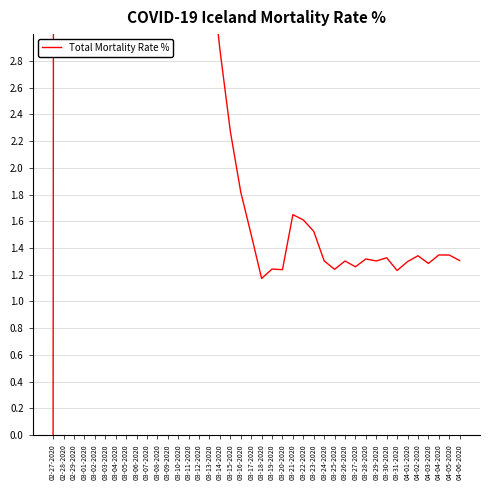

What position from the right is 03-22-2020?

16